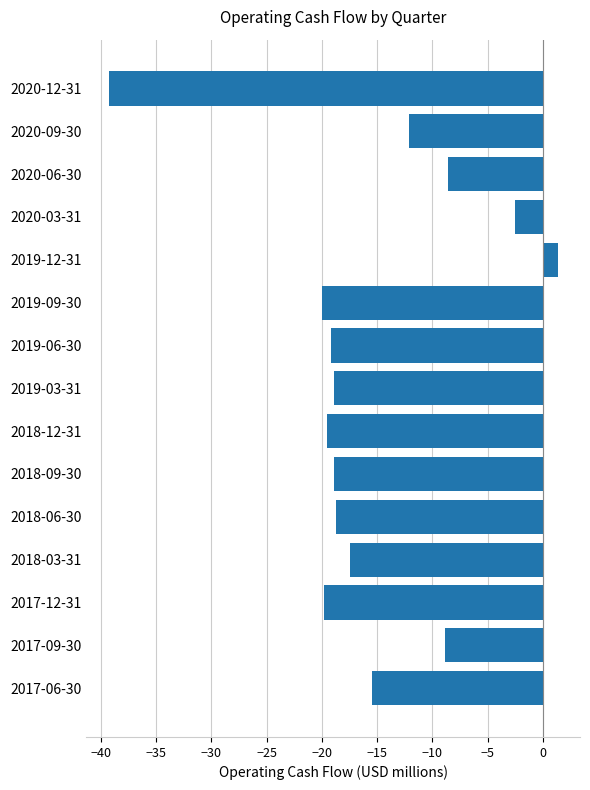

What is the label of the 7th bar from the bottom?

2018-12-31